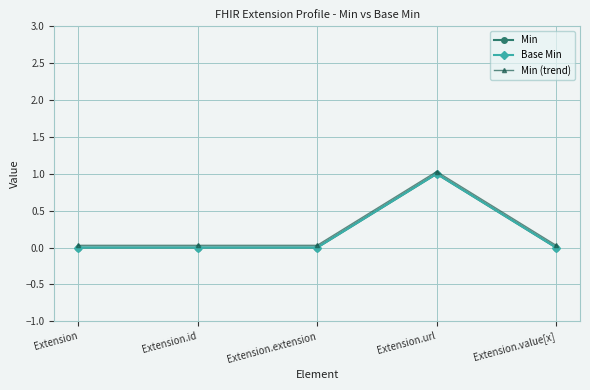

Does the chart have visible grid lines?

Yes